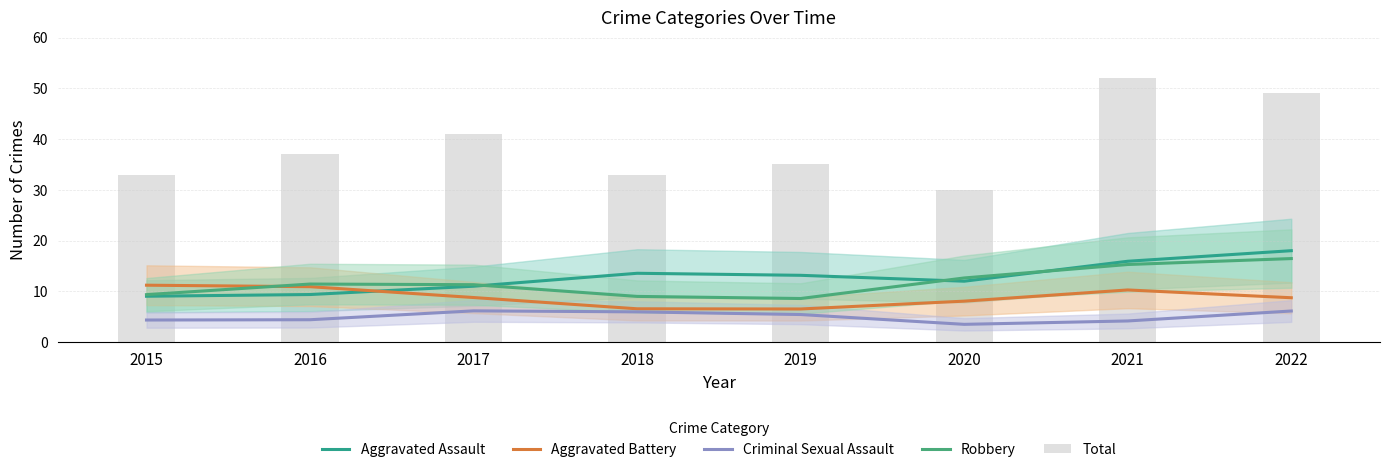

Reading left to right, transcribe all the data shown in this chart.

Aggravated Assault: 2015=9.0	2016=9.4	2017=11.0	2018=13.6	2019=13.2	2020=12.0	2021=15.9	2022=18.0
Aggravated Battery: 2015=11.2	2016=10.9	2017=8.8	2018=6.6	2019=6.5	2020=8.1	2021=10.3	2022=8.7
Criminal Sexual Assault: 2015=4.3	2016=4.4	2017=6.1	2018=5.9	2019=5.4	2020=3.5	2021=4.2	2022=6.1
Robbery: 2015=9.3	2016=11.4	2017=11.3	2018=9.0	2019=8.6	2020=12.6	2021=15.3	2022=16.4
Total: 2015=33.0	2016=37.0	2017=41.0	2018=33.0	2019=35.0	2020=30.0	2021=52.0	2022=49.0